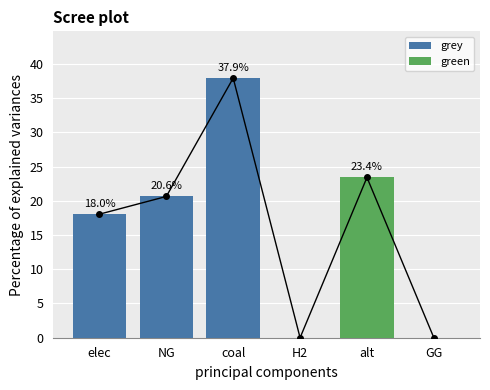

How many values in the green series exceed 0?

1